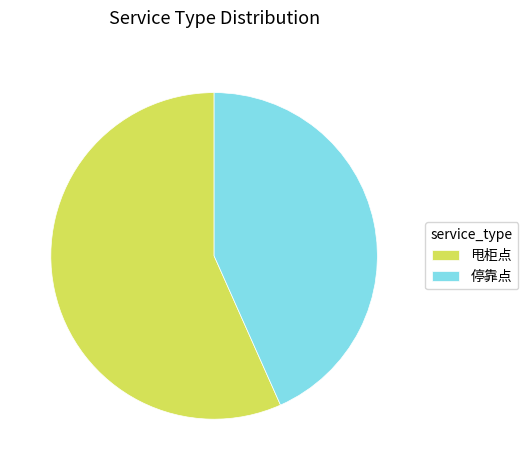

Does 停靠点 account for over 50% of the chart?

No